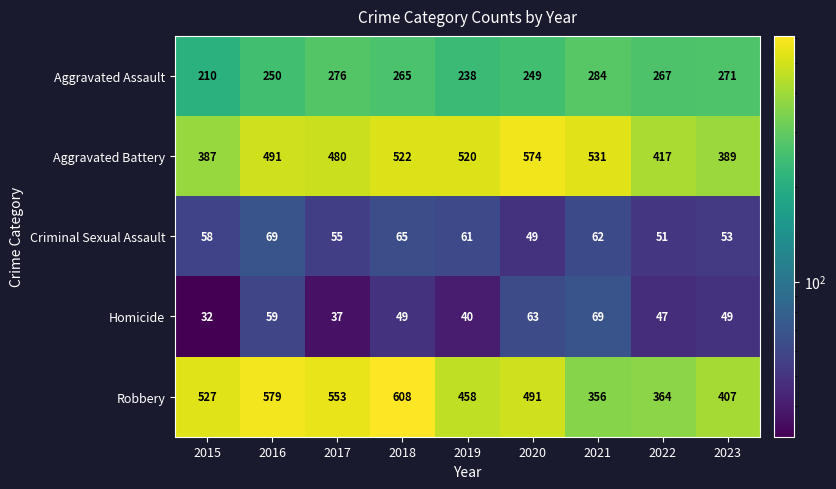

Which series has the largest range (max minus min)?

Robbery